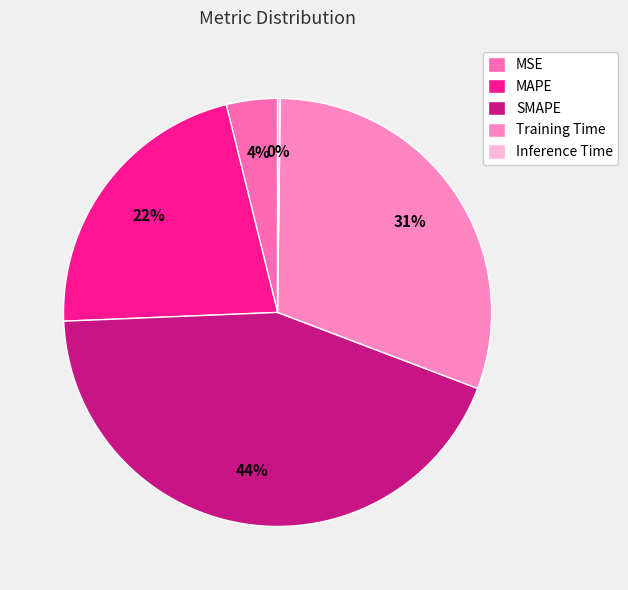

How many segments does this pie chart have?

5